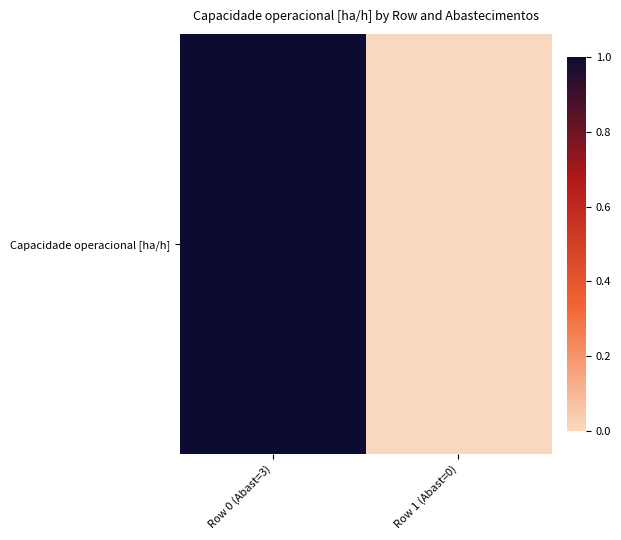

What is the difference between the maximum and minimum values?

1